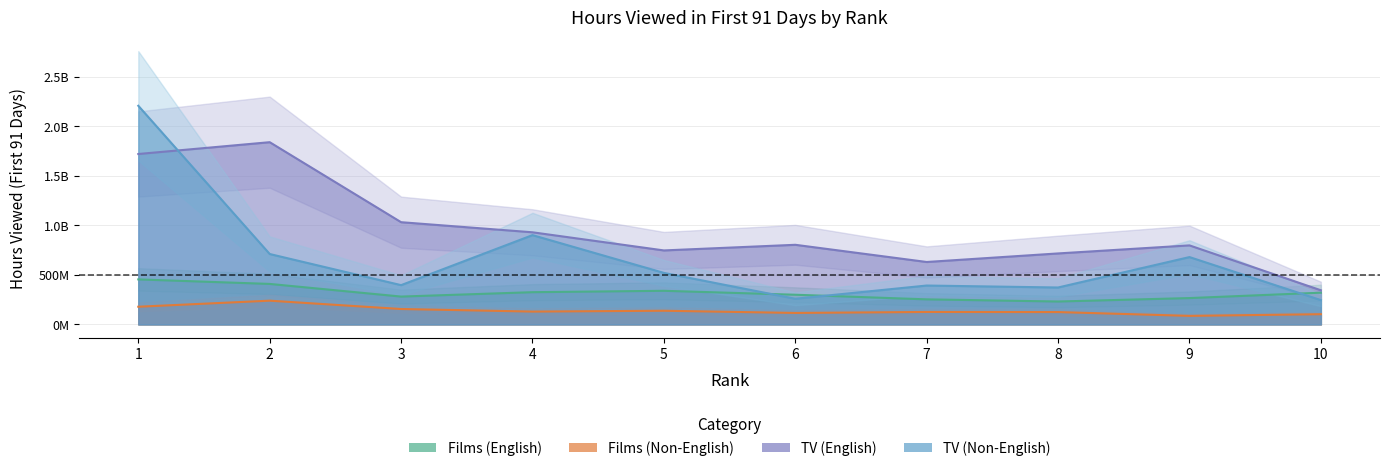

In TV (Non-English), how many points are higher than both neighbors (excluding endpoints)?

3